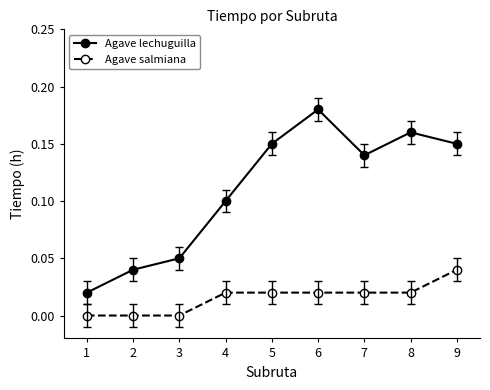

True or false: Agave lechuguilla and Agave salmiana cross at least once.

False